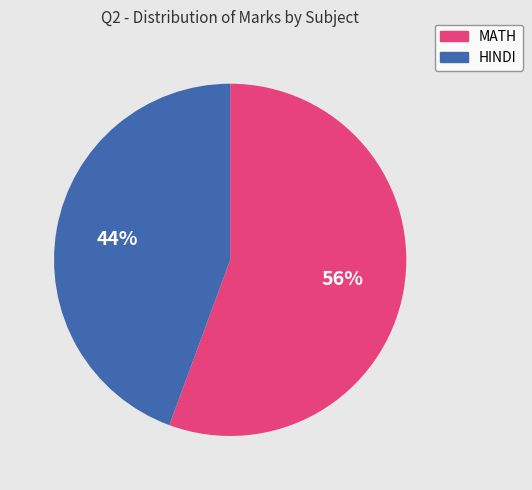

Is there a majority slice in this chart?

Yes